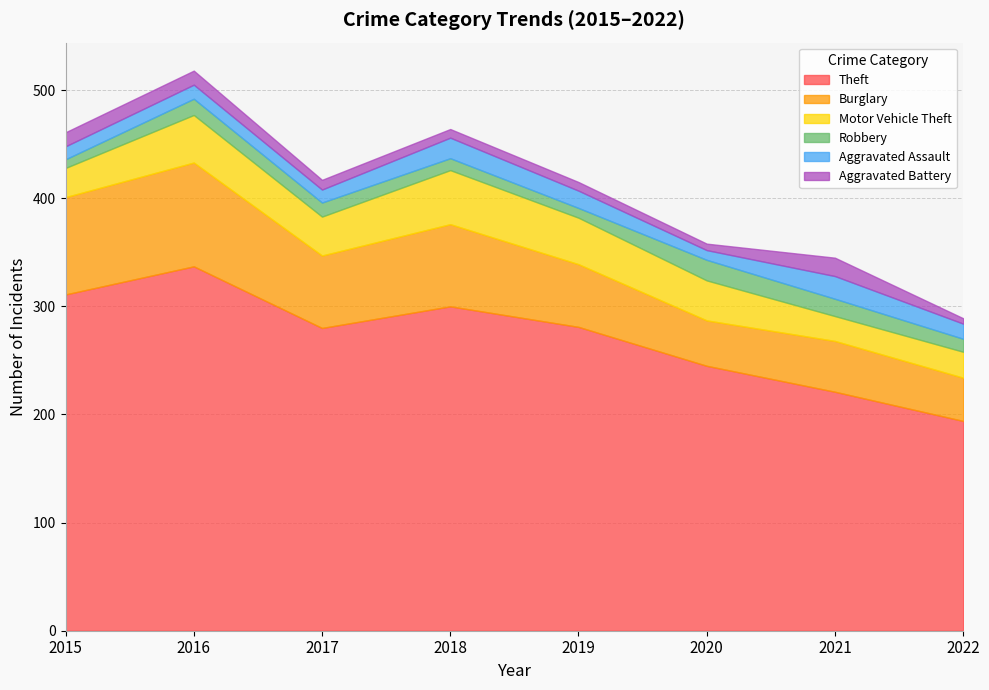

How many interior local peaks does the Motor Vehicle Theft series have?

2